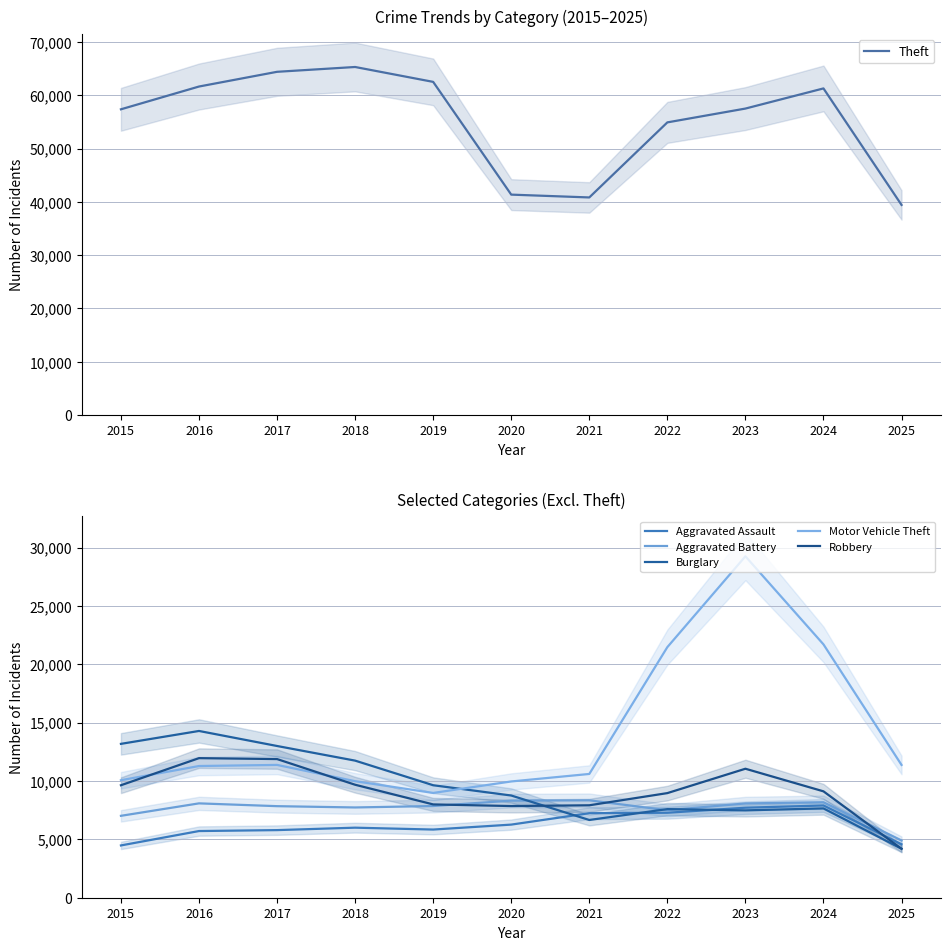

True or false: Aggravated Battery and Aggravated Assault intersect in this chart.

False